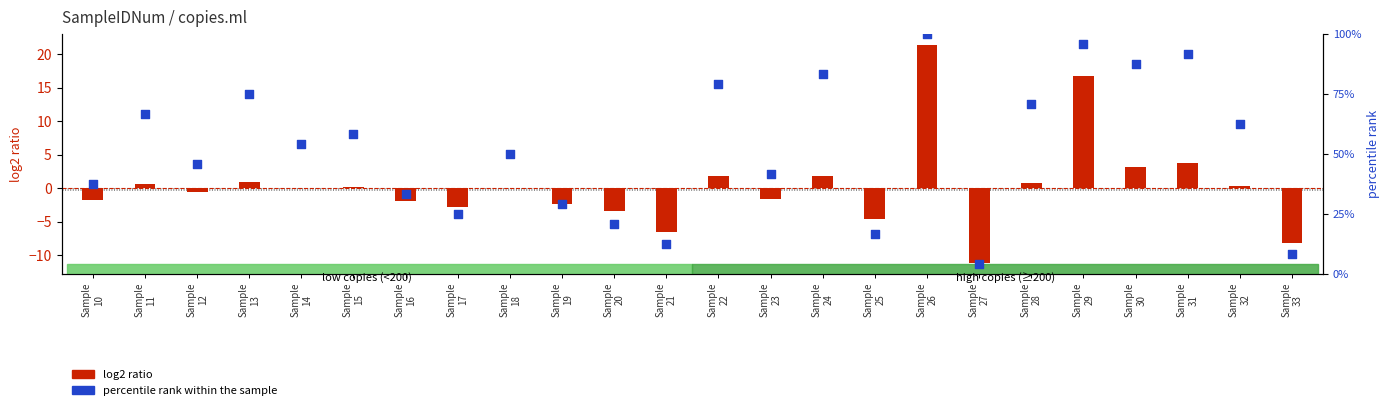

Which series has the widest spread of Y values?

percentile rank within the sample